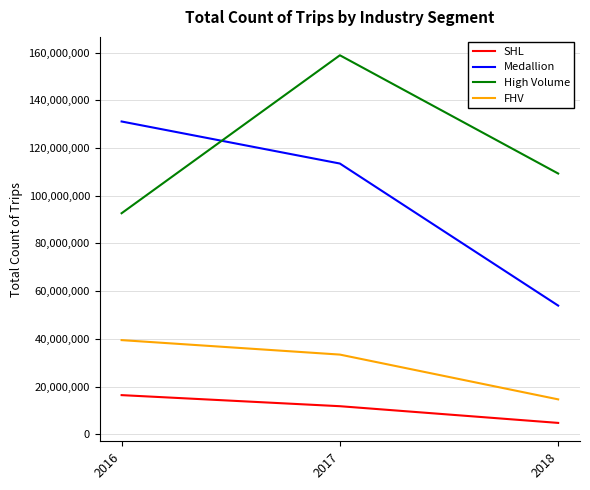

What is the average value of the Medallion series?

99518146